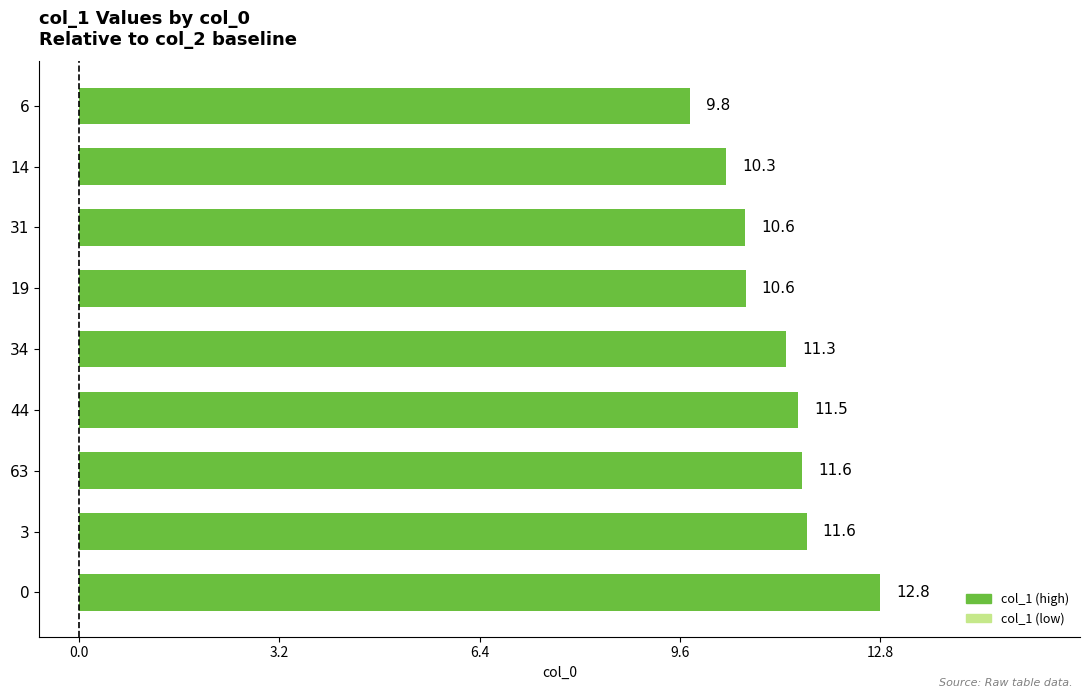

What is the difference between the second highest and minimum values?

1.9